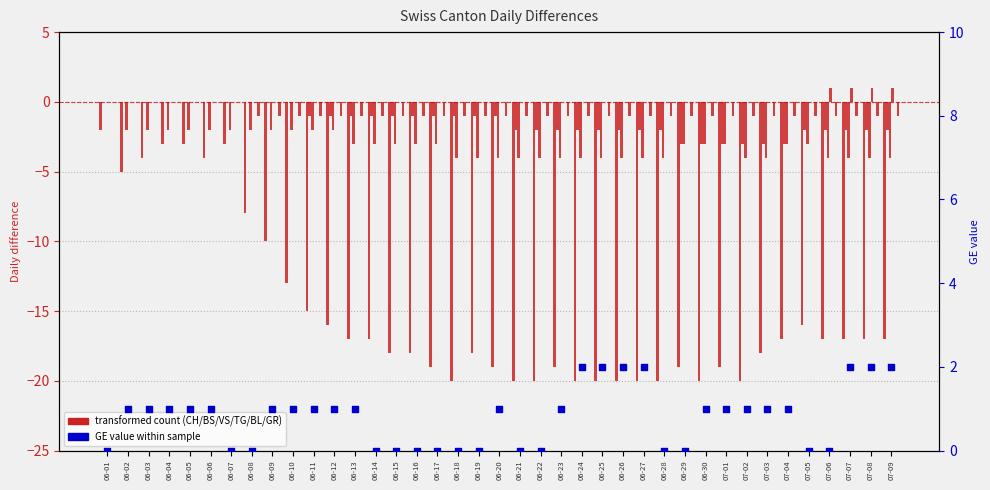

Which series has the largest total across all categories?

GE value (ref)